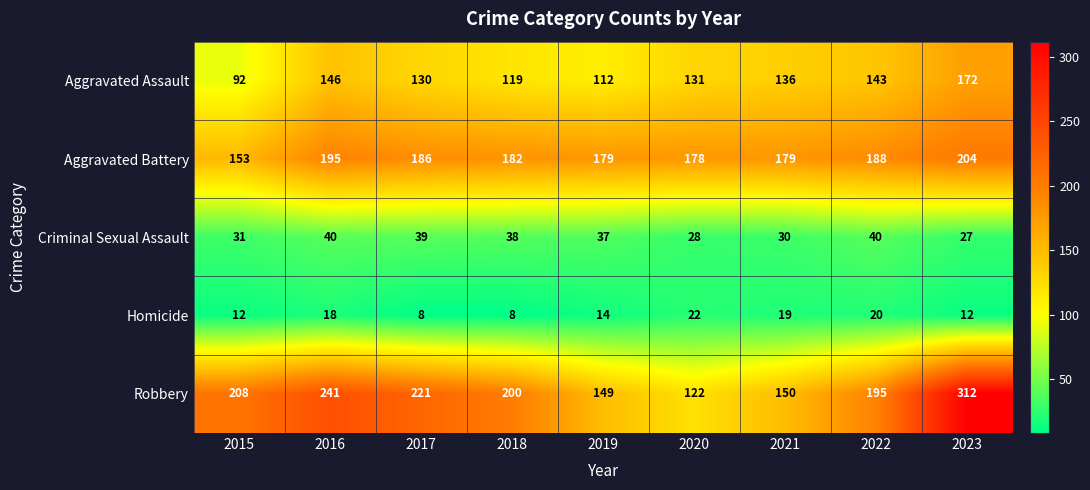

How many data points in Aggravated Assault are less than 131?

4